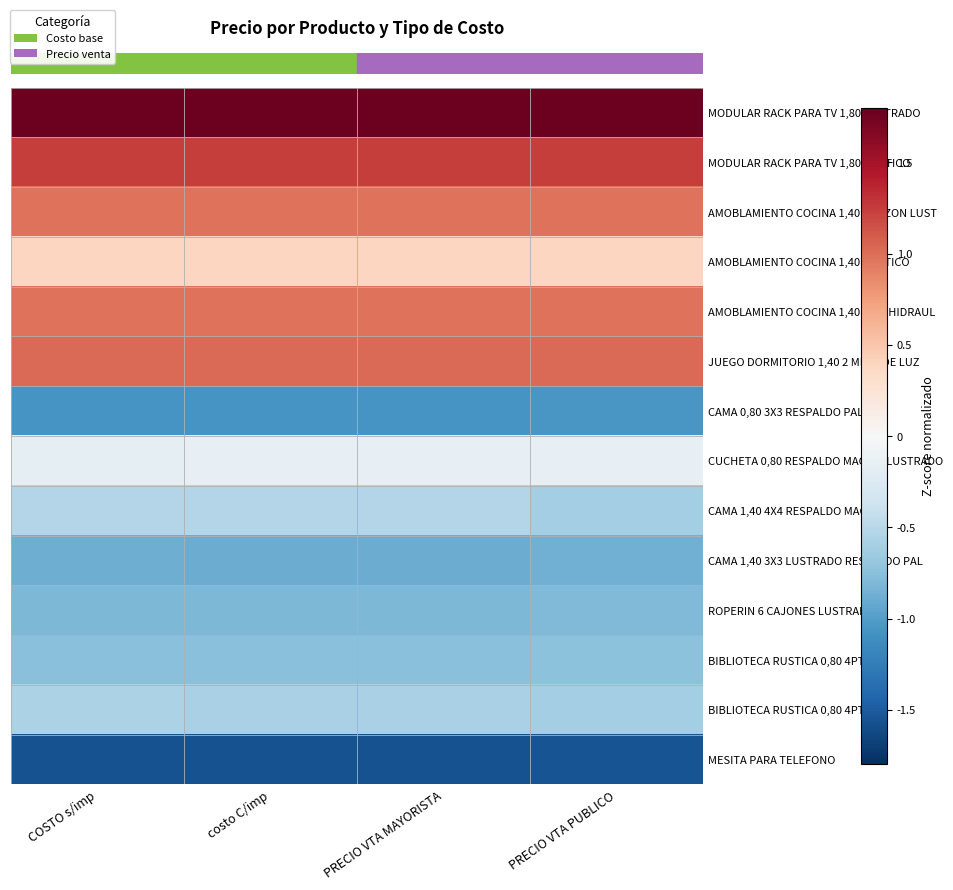

What is the smallest value displayed?

-1.6